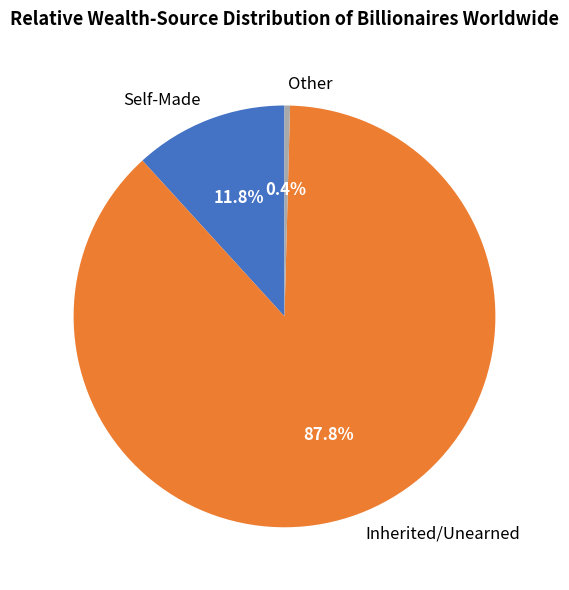

What percentage do Inherited/Unearned and Self-Made together represent?

99.6%